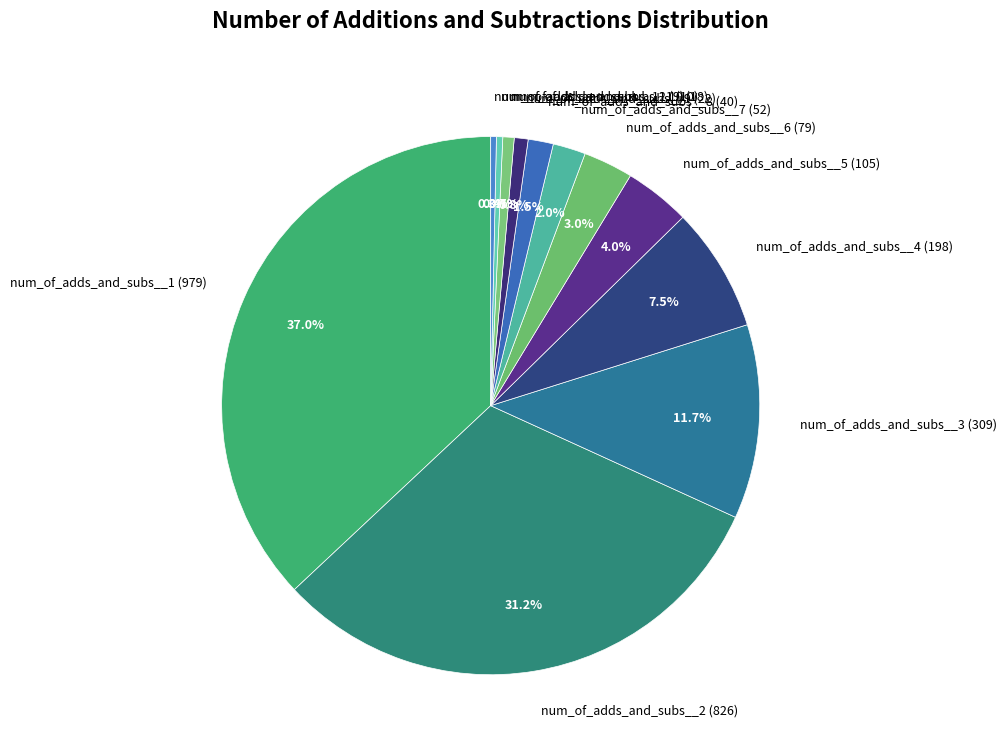

Count the number of slices in the pie.

12